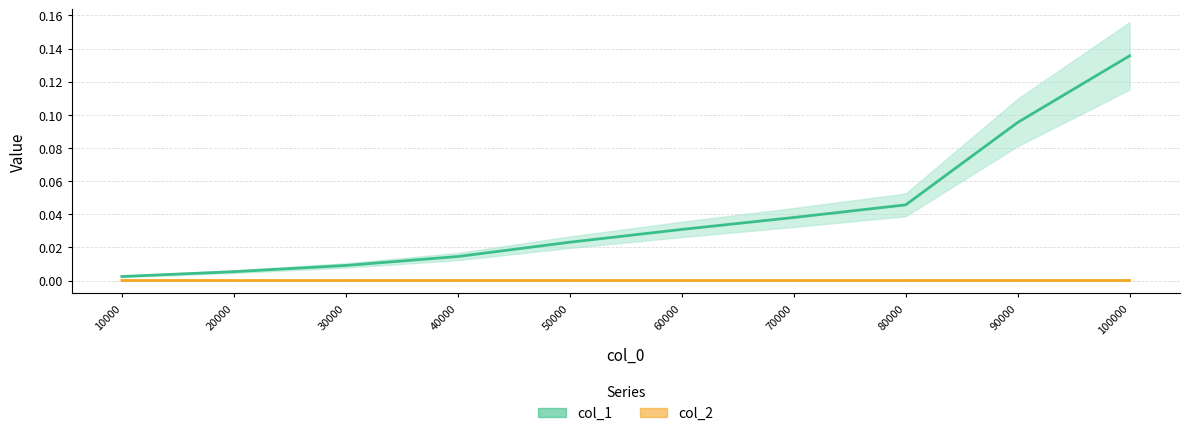

Is it true that col_2 equals 0.0 at 60000?

False